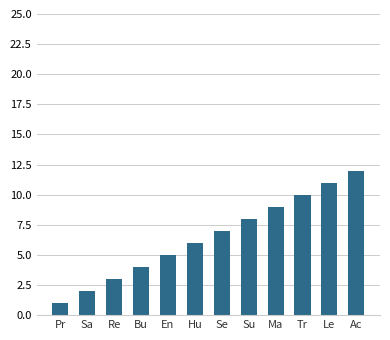

How many bars are there in total?

12